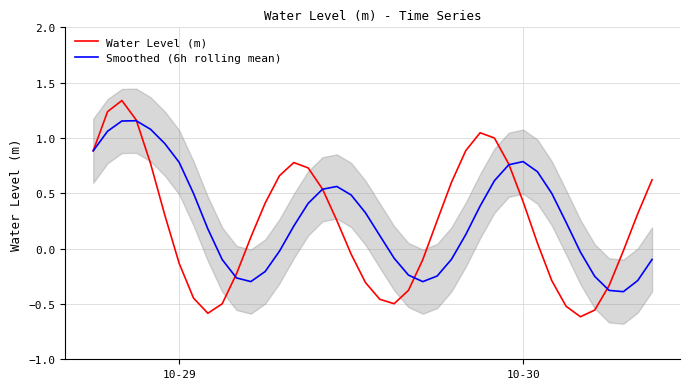

True or false: Smoothed (6h rolling mean) has more than 2 points higher than both neighbors.

True